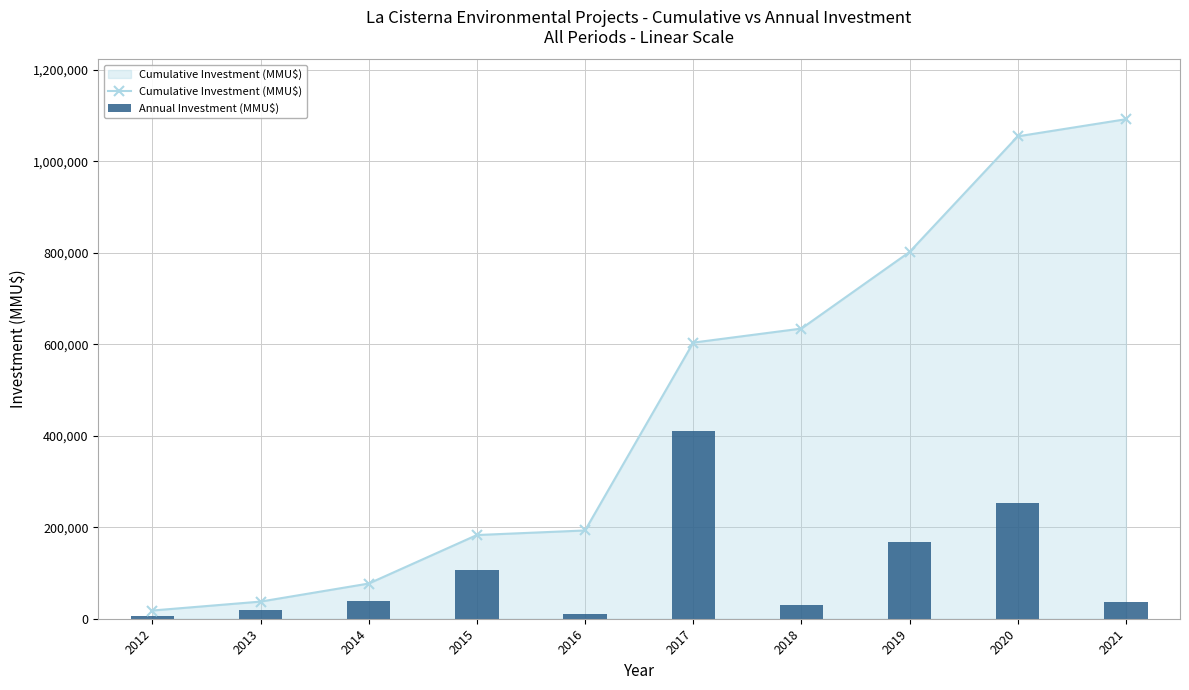

What is the minimum value for Cumulative Investment (MMU$)?

17956